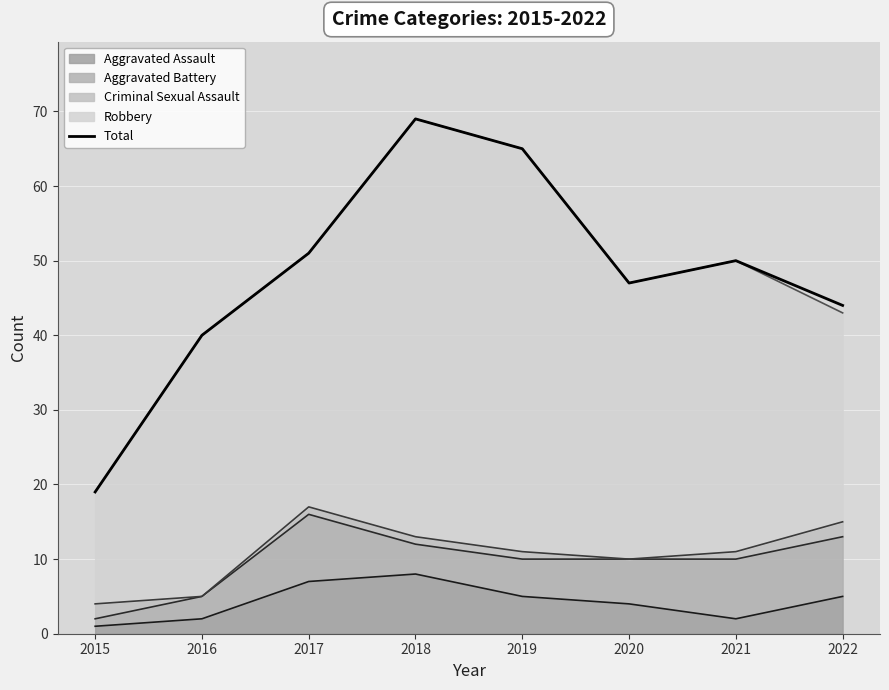

What is the average value?

48